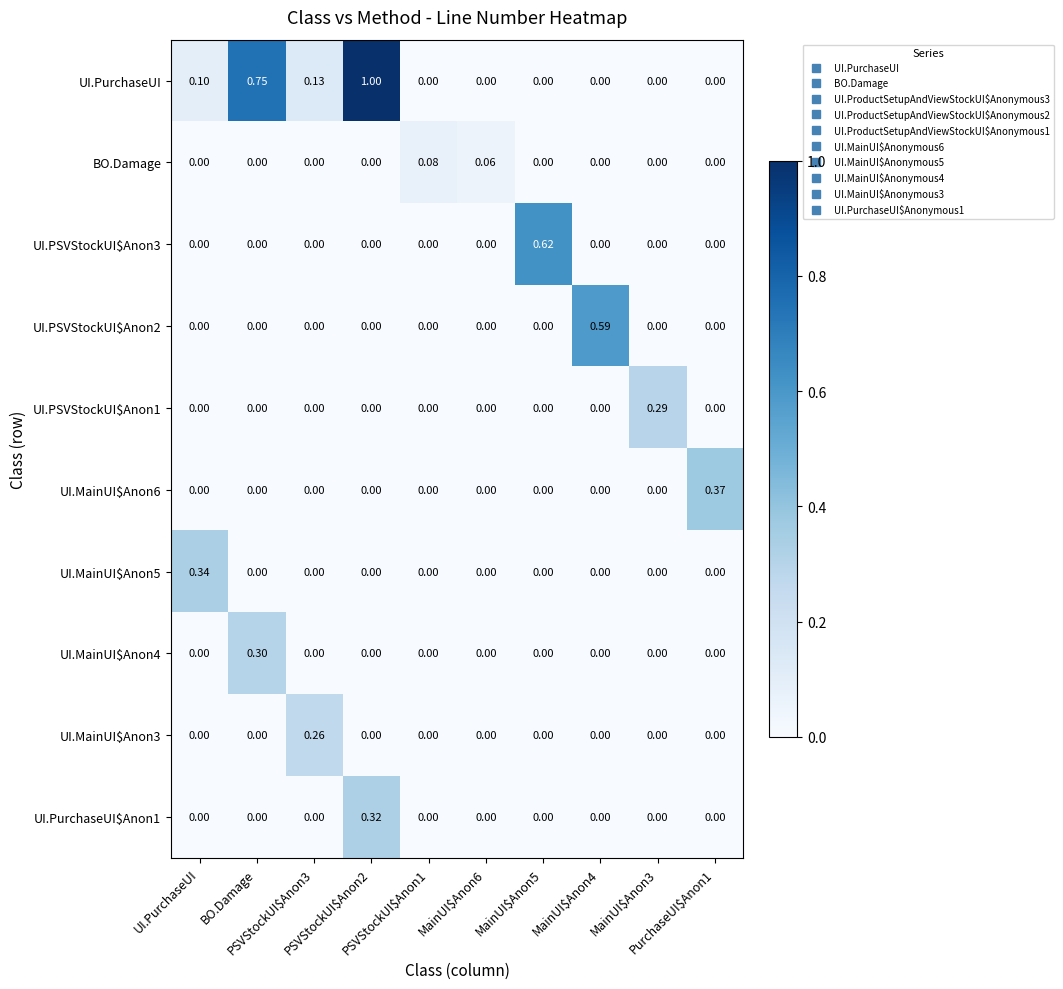

How many distinct data groups are displayed?

10